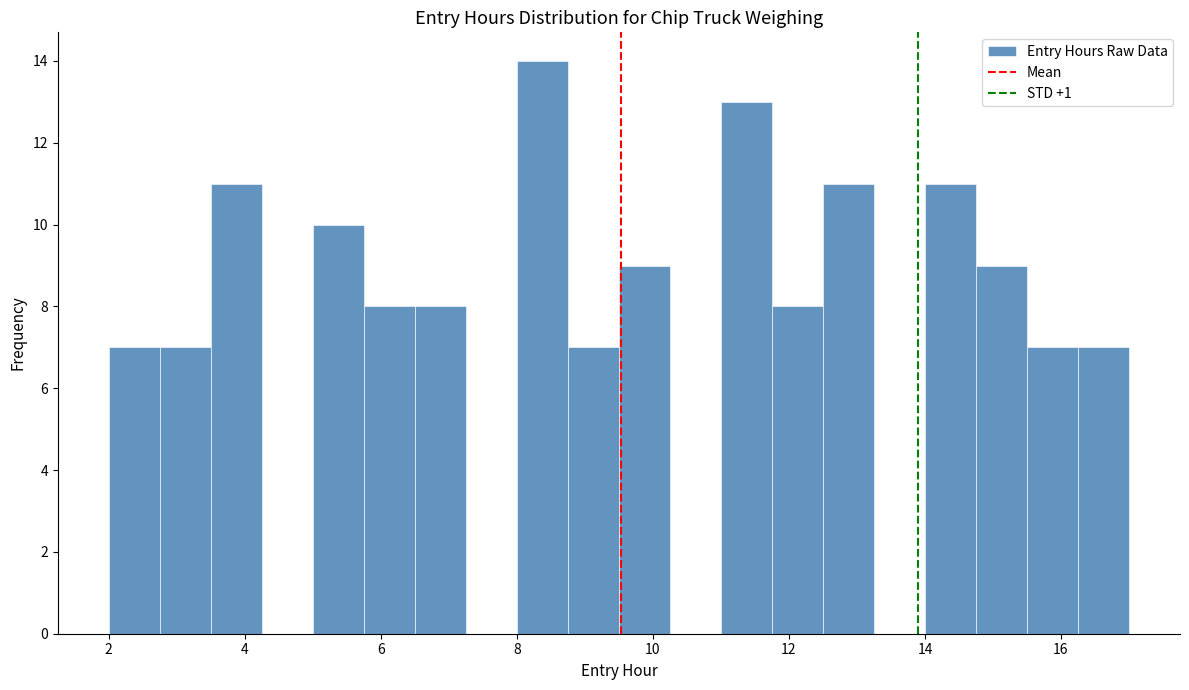

Read against the x-axis, roughly where is the centre of the tallest bar?

8.4